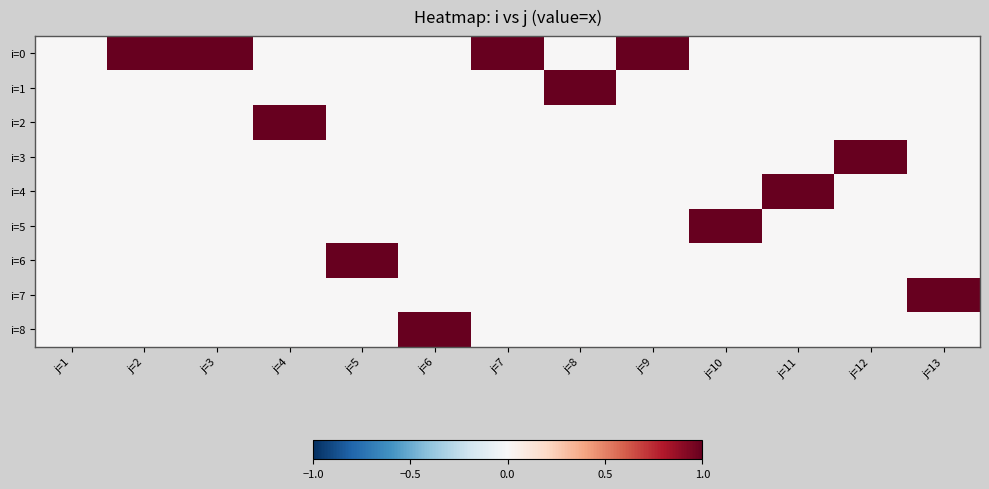

Reading left to right, extract all data points from this chart.

i=0: j=1=0	j=2=1	j=3=1	j=4=0	j=5=0	j=6=0	j=7=1	j=8=0	j=9=1	j=10=0	j=11=0	j=12=0	j=13=0
i=1: j=1=0	j=2=0	j=3=0	j=4=0	j=5=0	j=6=0	j=7=0	j=8=1	j=9=0	j=10=0	j=11=0	j=12=0	j=13=0
i=2: j=1=0	j=2=0	j=3=0	j=4=1	j=5=0	j=6=0	j=7=0	j=8=0	j=9=0	j=10=0	j=11=0	j=12=0	j=13=0
i=3: j=1=0	j=2=0	j=3=0	j=4=0	j=5=0	j=6=0	j=7=0	j=8=0	j=9=0	j=10=0	j=11=0	j=12=1	j=13=0
i=4: j=1=0	j=2=0	j=3=0	j=4=0	j=5=0	j=6=0	j=7=0	j=8=0	j=9=0	j=10=0	j=11=1	j=12=0	j=13=0
i=5: j=1=0	j=2=0	j=3=0	j=4=0	j=5=0	j=6=0	j=7=0	j=8=0	j=9=0	j=10=1	j=11=0	j=12=0	j=13=0
i=6: j=1=0	j=2=0	j=3=0	j=4=0	j=5=1	j=6=0	j=7=0	j=8=0	j=9=0	j=10=0	j=11=0	j=12=0	j=13=0
i=7: j=1=0	j=2=0	j=3=0	j=4=0	j=5=0	j=6=0	j=7=0	j=8=0	j=9=0	j=10=0	j=11=0	j=12=0	j=13=1
i=8: j=1=0	j=2=0	j=3=0	j=4=0	j=5=0	j=6=1	j=7=0	j=8=0	j=9=0	j=10=0	j=11=0	j=12=0	j=13=0